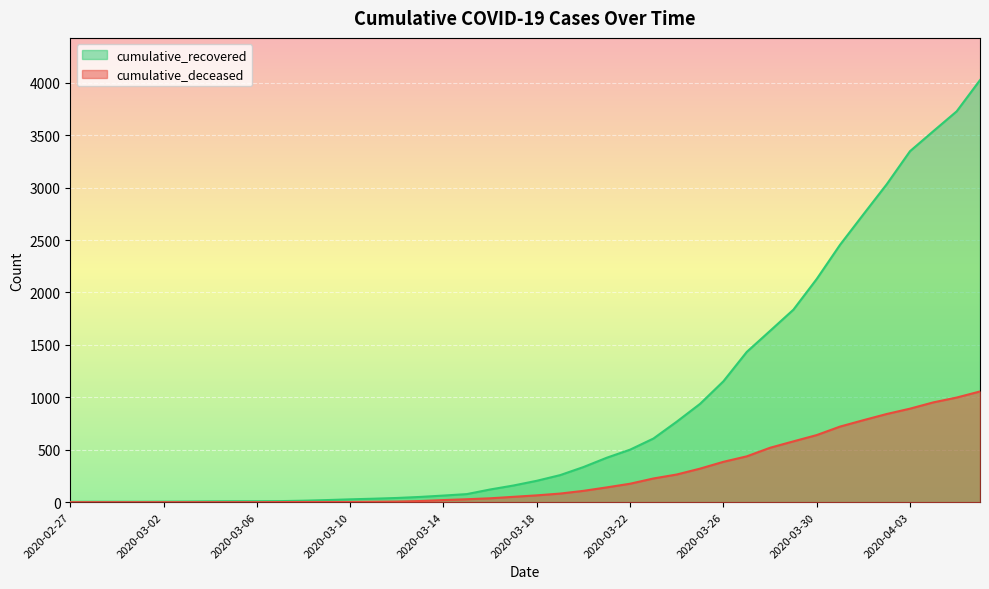

What position from the left is 2020-03-31?

34